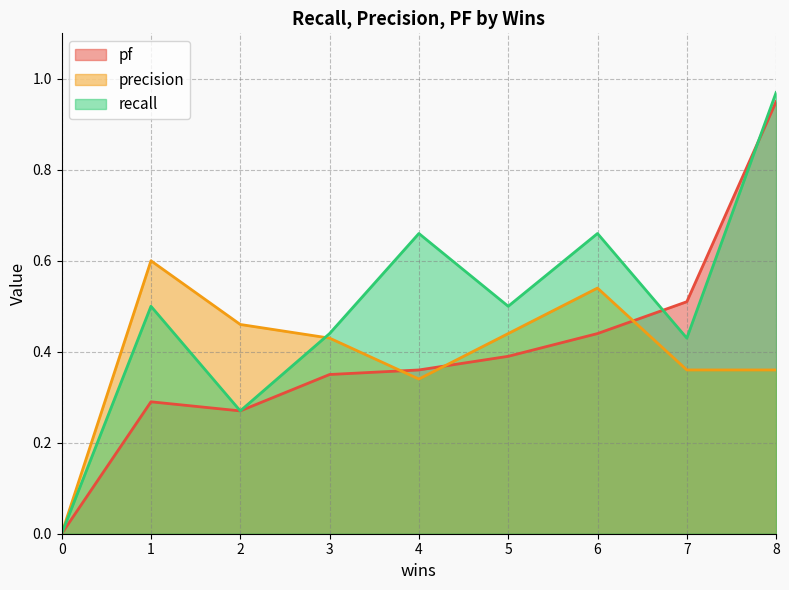

Between which two adjacent categories do recall and pf first intersect?

6 and 7